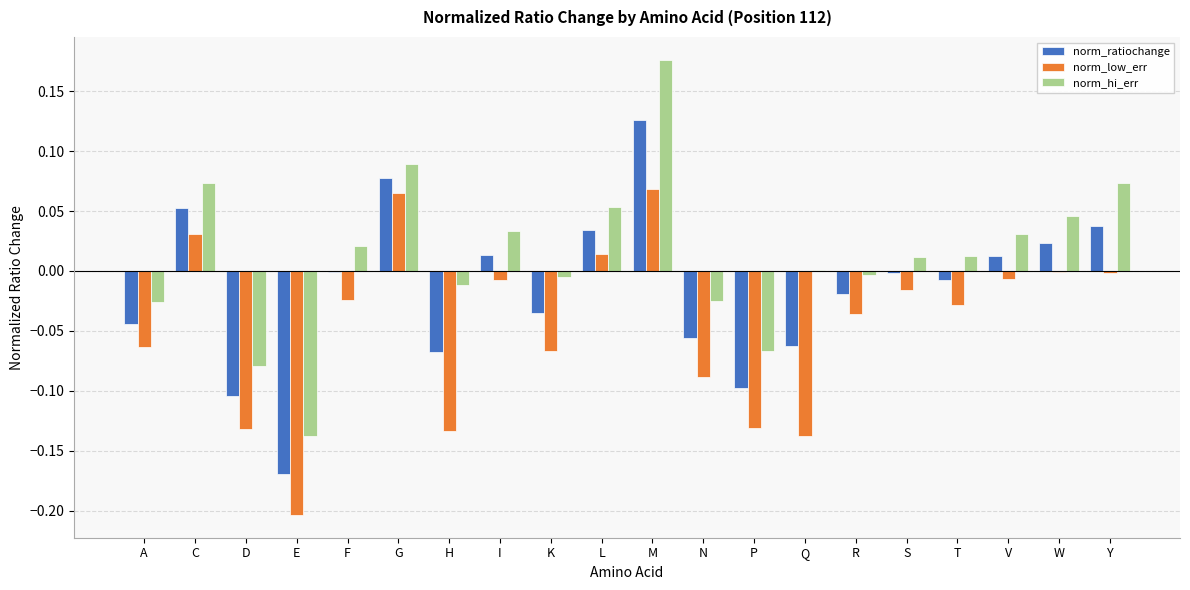

At which label does norm_ratiochange first exceed 0?

C